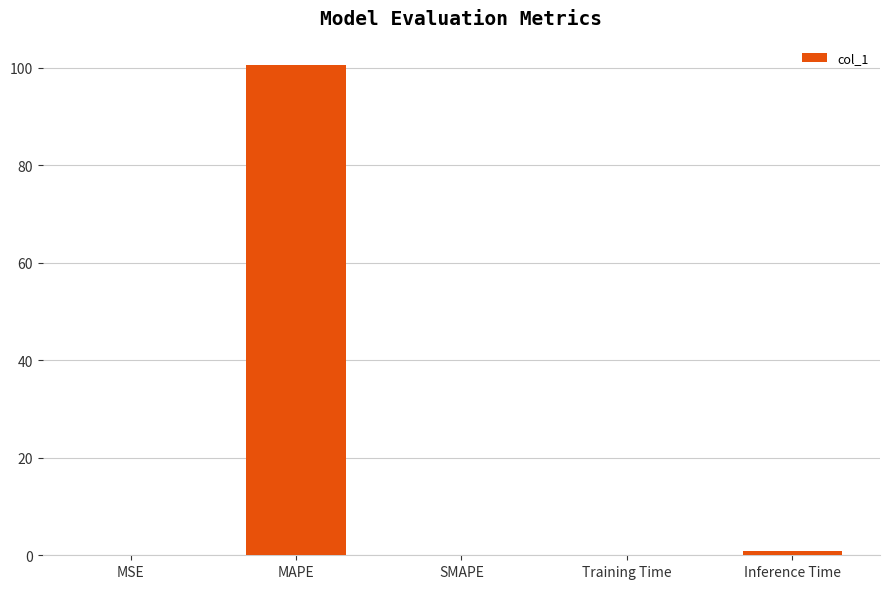

What is the approximate value at MSE?

0.1